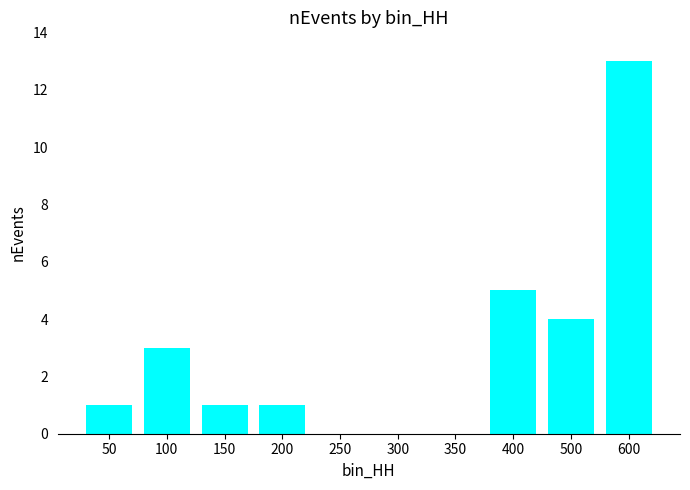

What is the approximate value at 400?

5